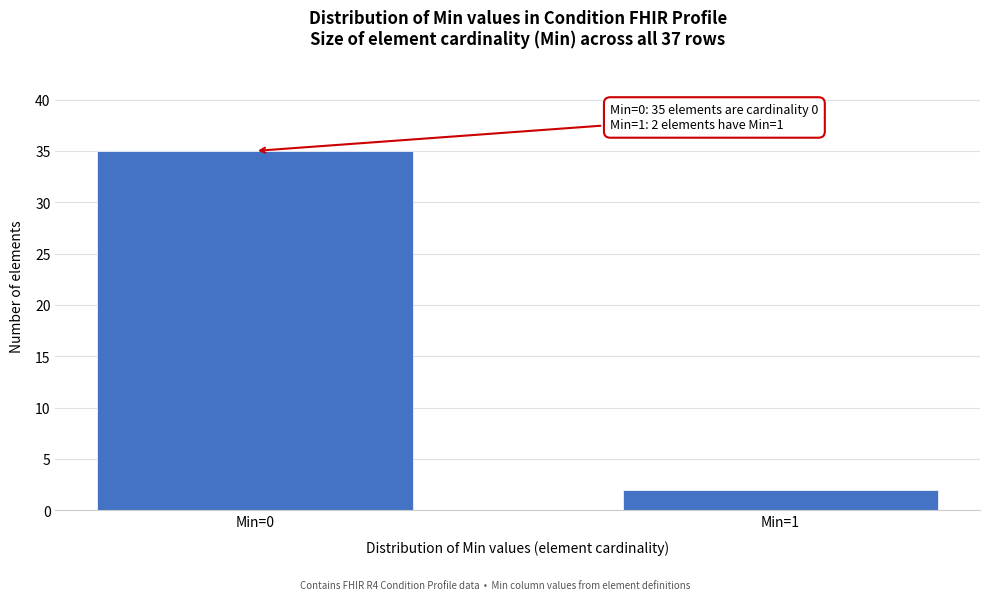

Reading left to right, what are all the values shown in this chart?

Min=0=35	Min=1=2